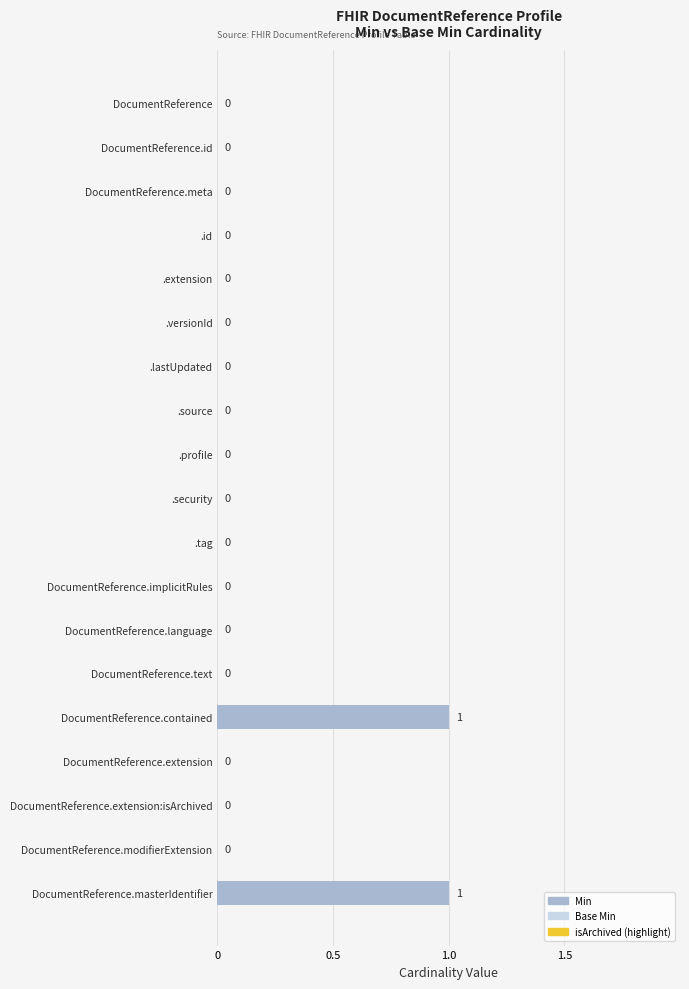

How many values are between 0 and 1?

19